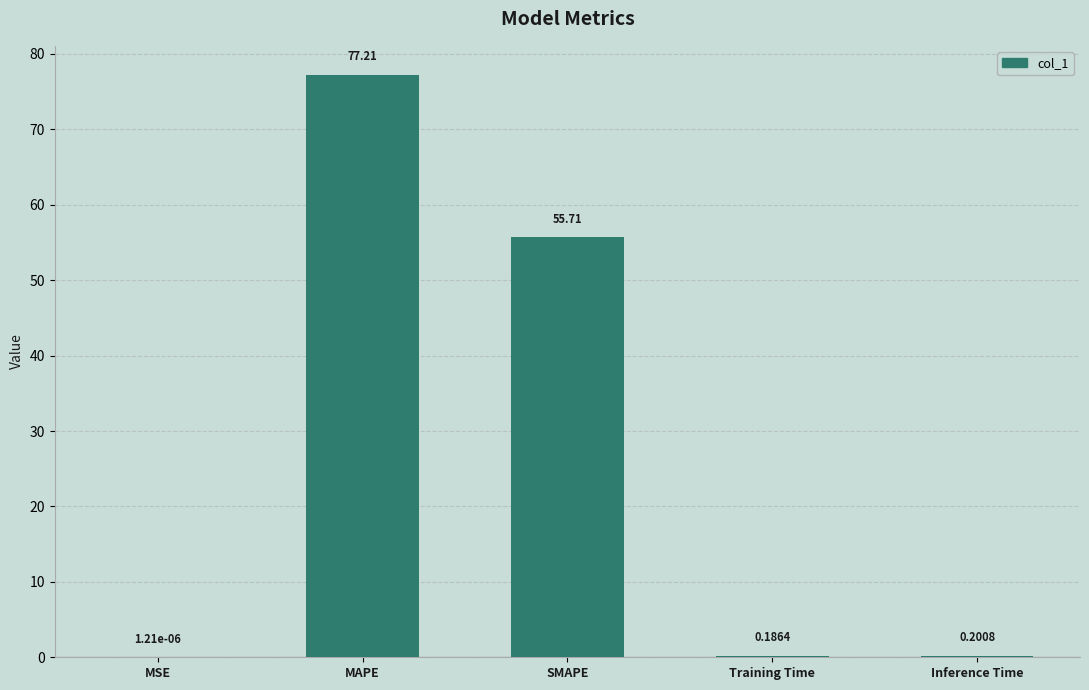

Which category has the highest value across all series?

MAPE